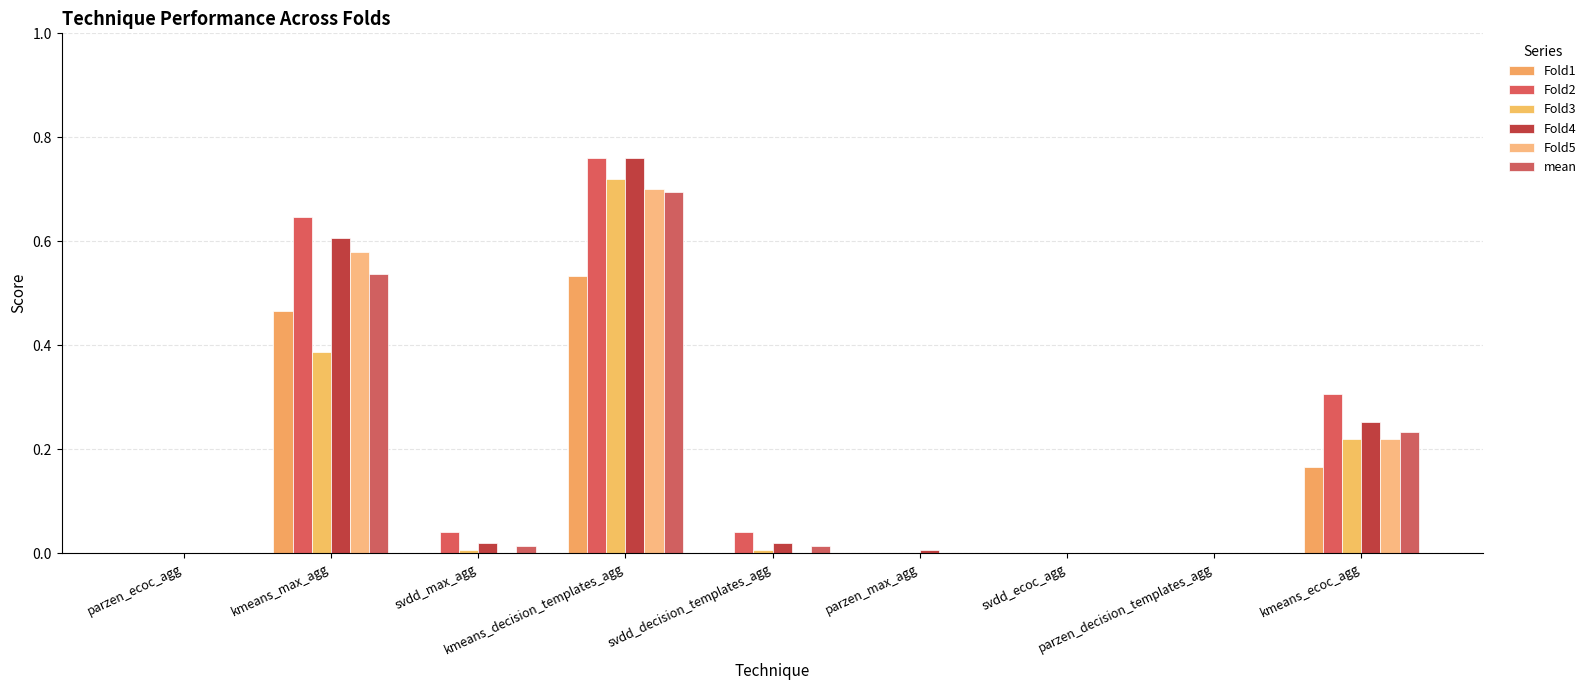

Are the bars grouped side by side (vs. stacked)?

Yes